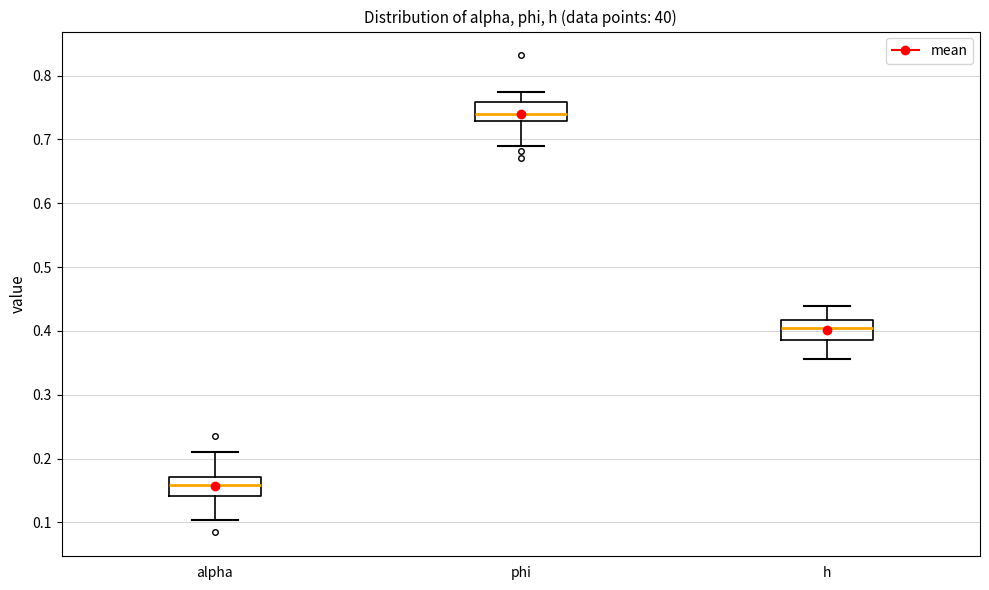

Which box has the lowest median line?

alpha